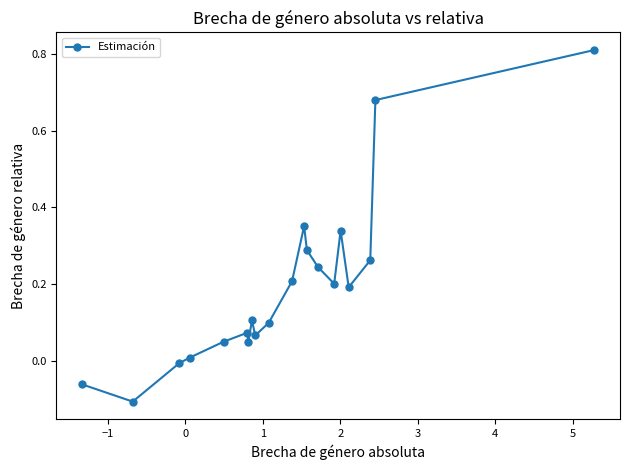

What is the sum of all values?

3.9